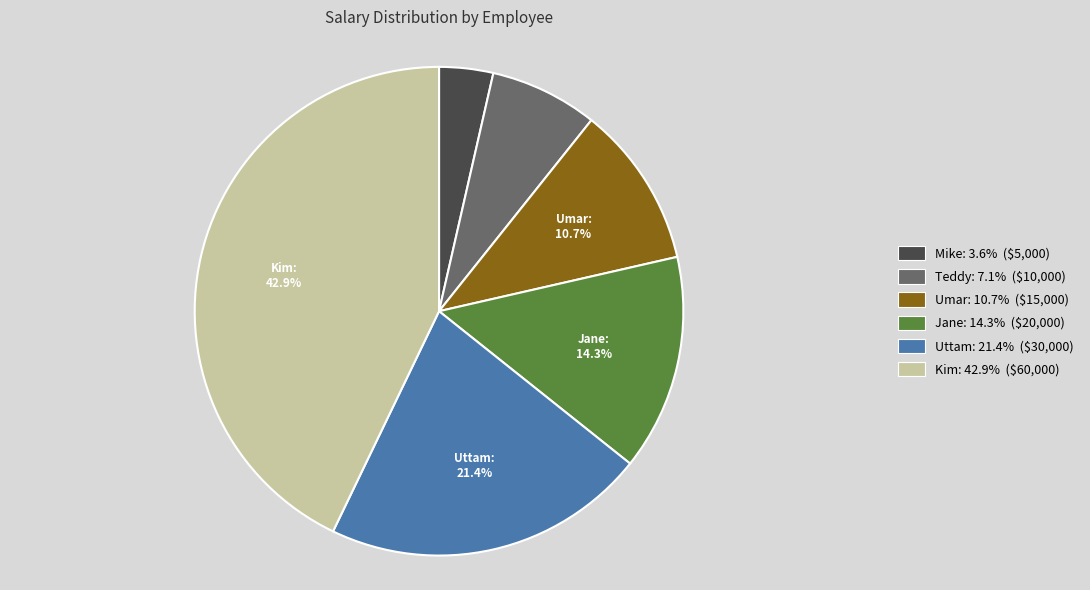

True or false: Jane accounts for 14% of the total.

True